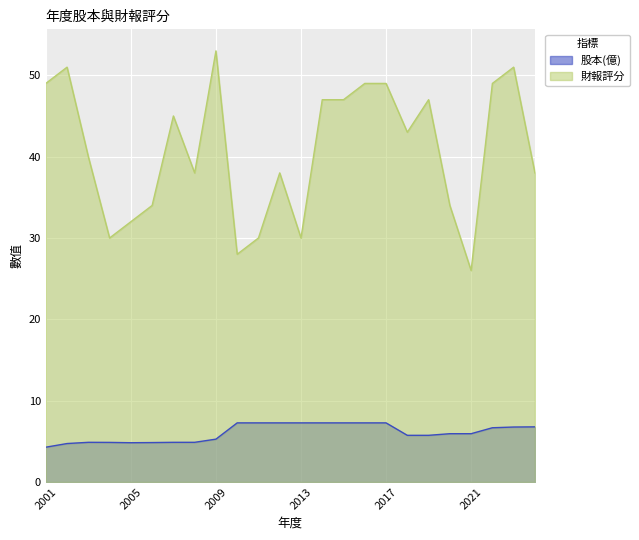

Read the 財報評分 value at 2015.

47.0